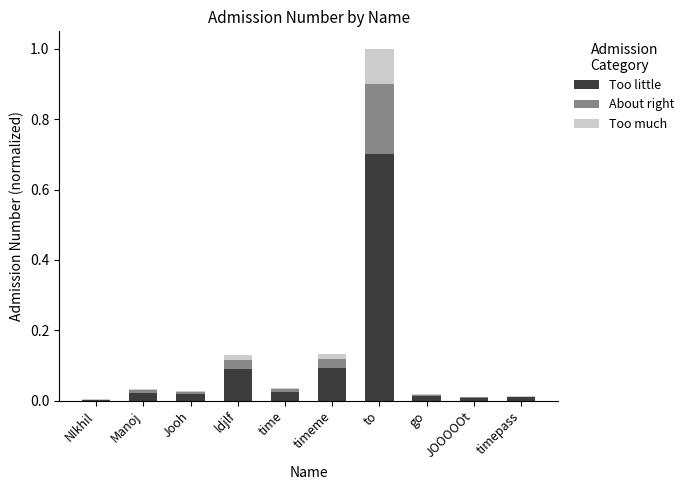

What is the maximum value for Too little?

0.7